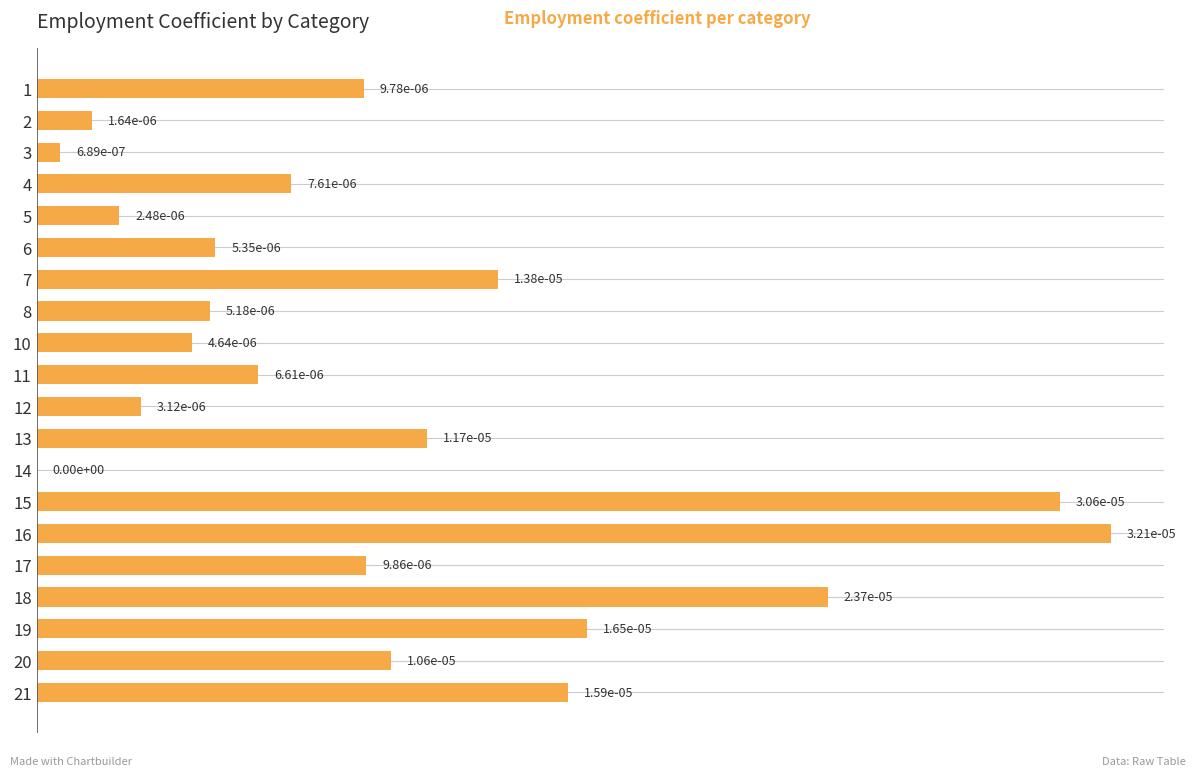

The chart shows a value of 0.0 at 18. True or false?

True